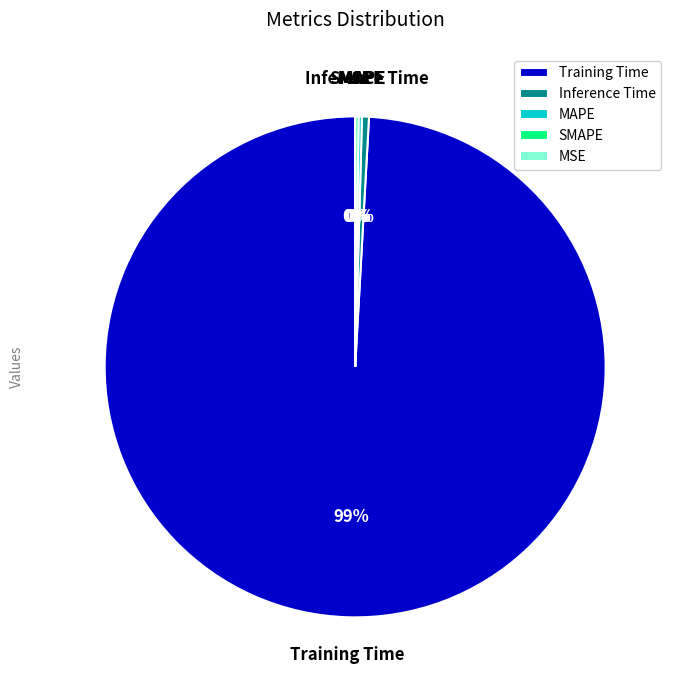

True or false: Inference Time accounts for 0% of the total.

True